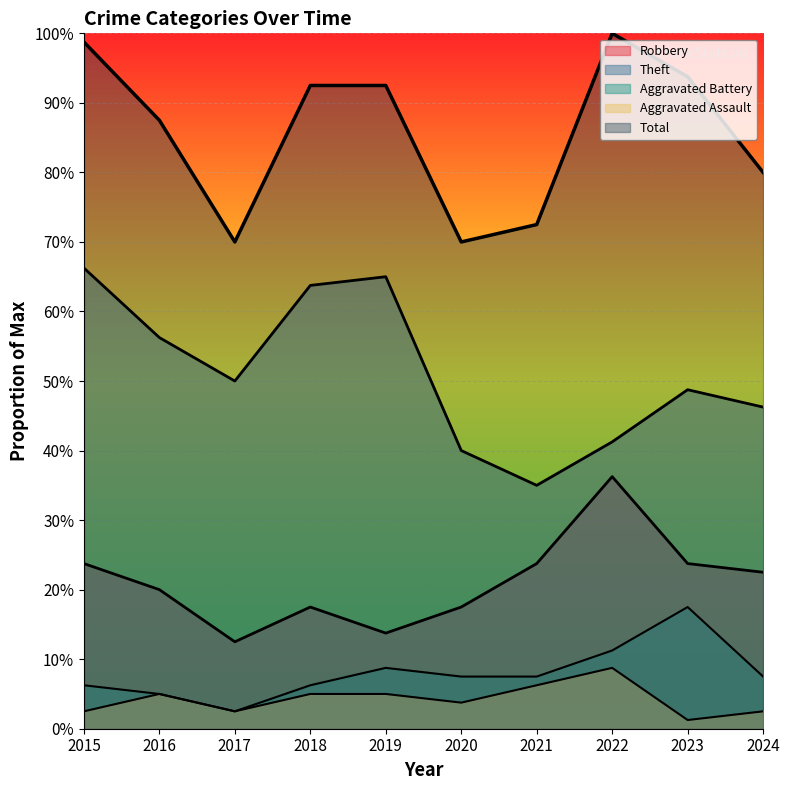

Between 2021 and 2017, which is larger?

2021